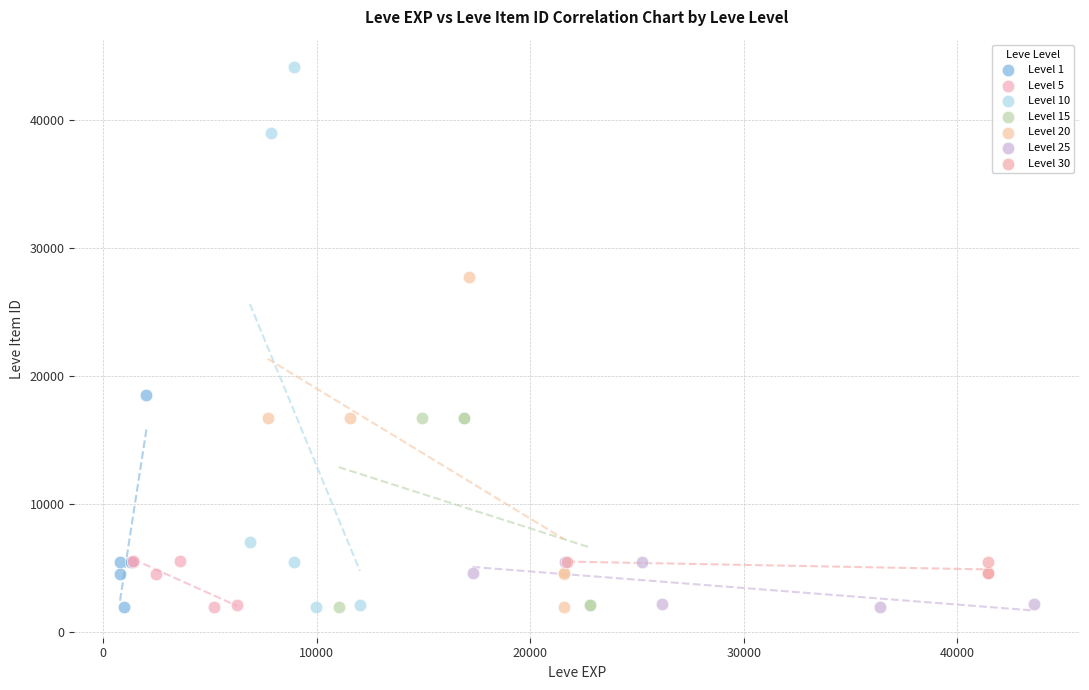

Which series has the widest spread of Y values?

Level 10